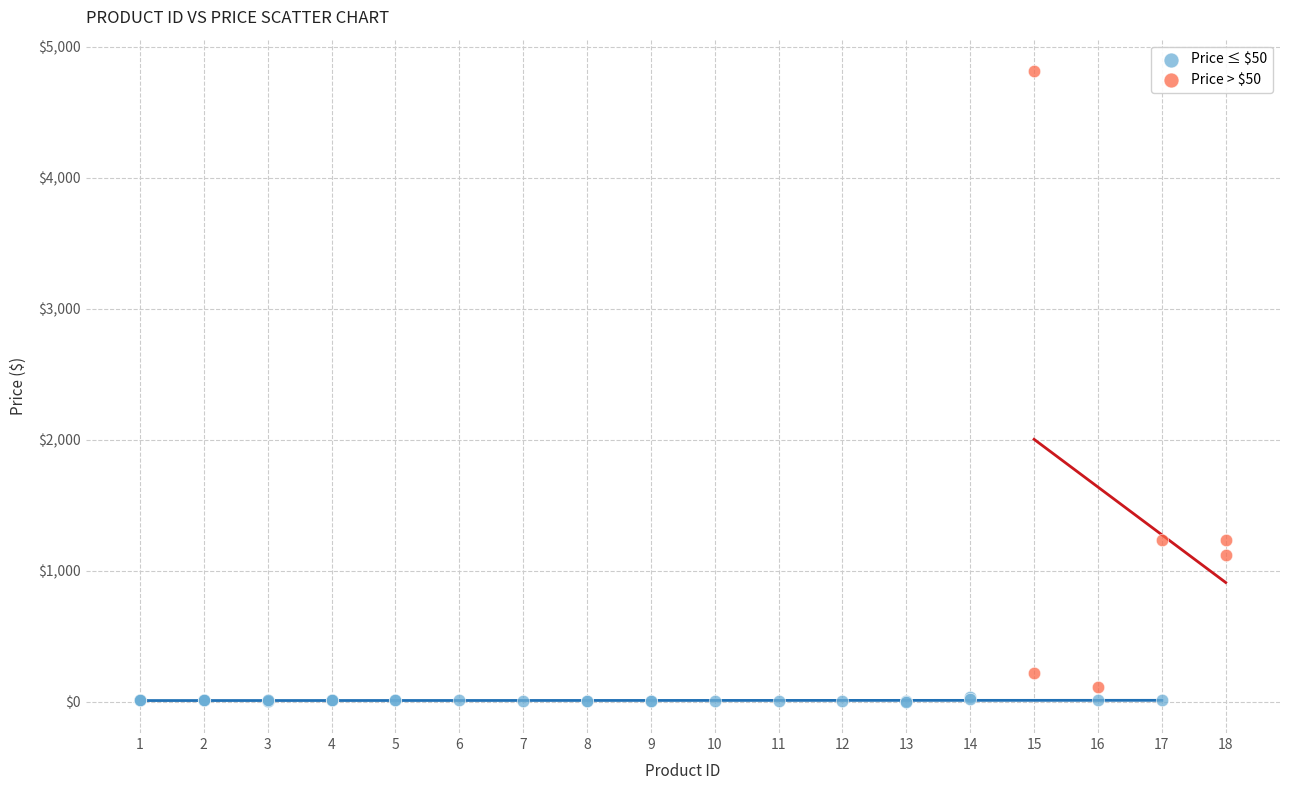

Which series contains the highest Y value?

Price > $50